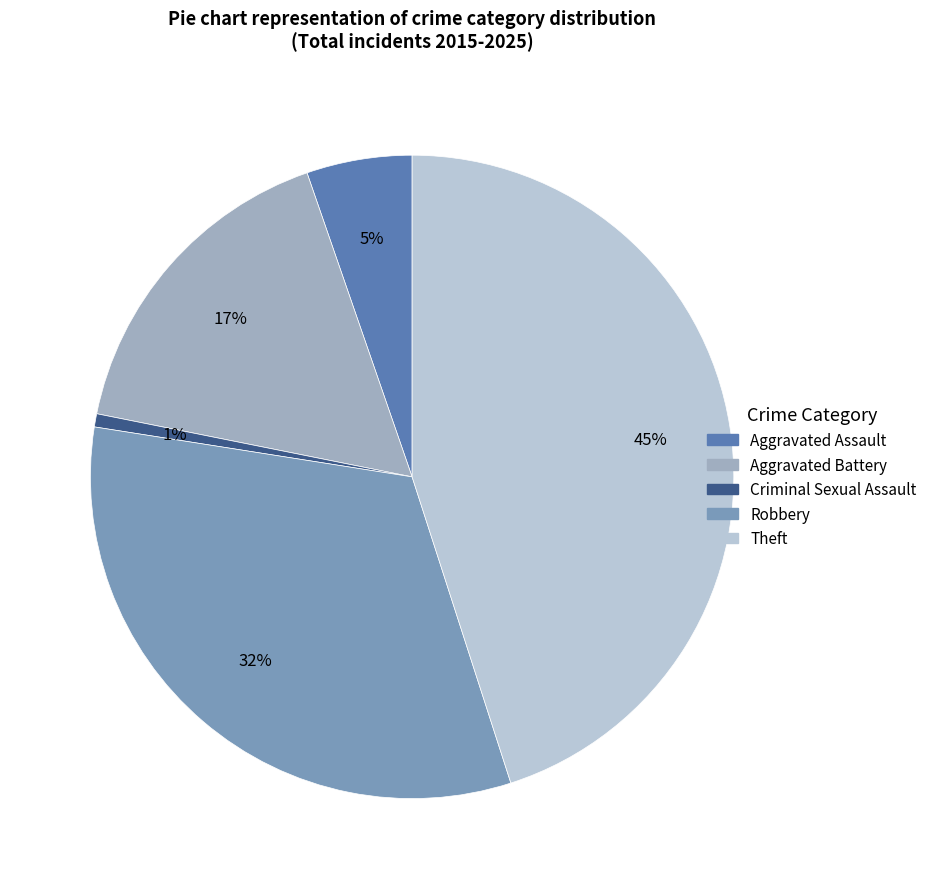

How many slices are in this pie chart?

5